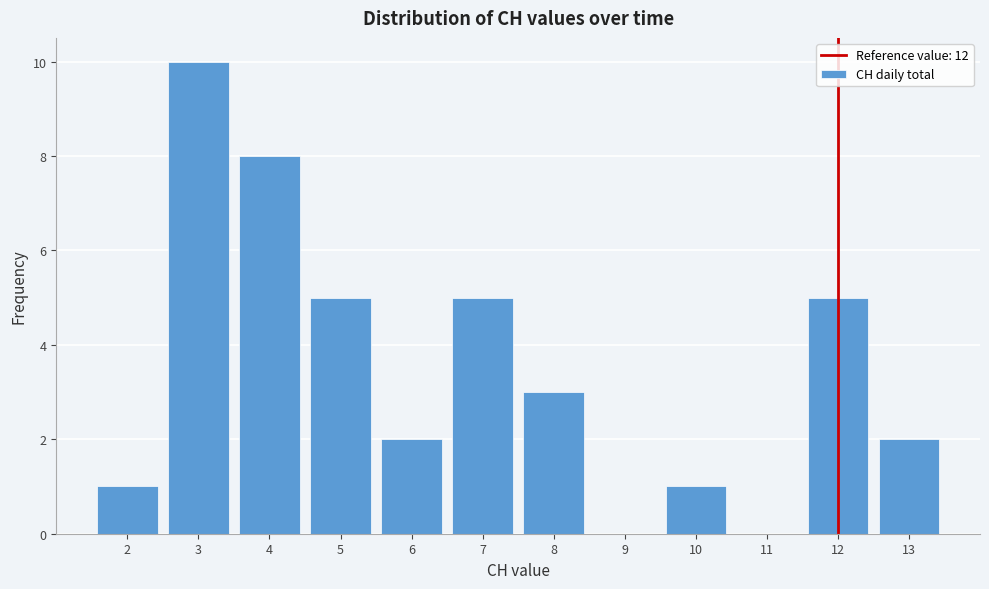

Reading left to right, list every bar in this chart as the range it spans on the x-axis followed by its height. The values are not printed on the chart, so give them approximately, as read against the axis.

1.5 to 2.5: 1
2.5 to 3.5: 10
3.5 to 4.5: 8
4.5 to 5.5: 5
5.5 to 6.5: 2
6.5 to 7.5: 5
7.5 to 8.5: 3
8.5 to 9.5: 0
9.5 to 10.5: 1
10.5 to 11.5: 0
11.5 to 12.5: 5
12.5 to 13.5: 2